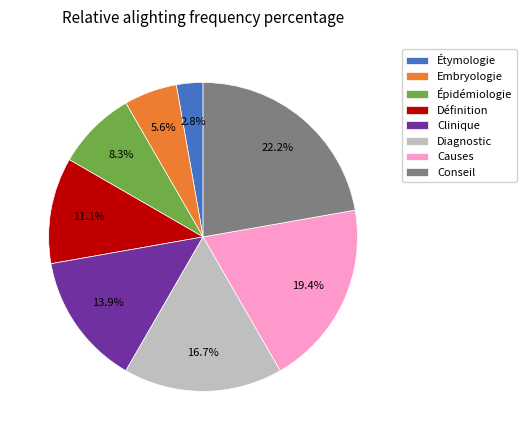

How many slices are in this pie chart?

8